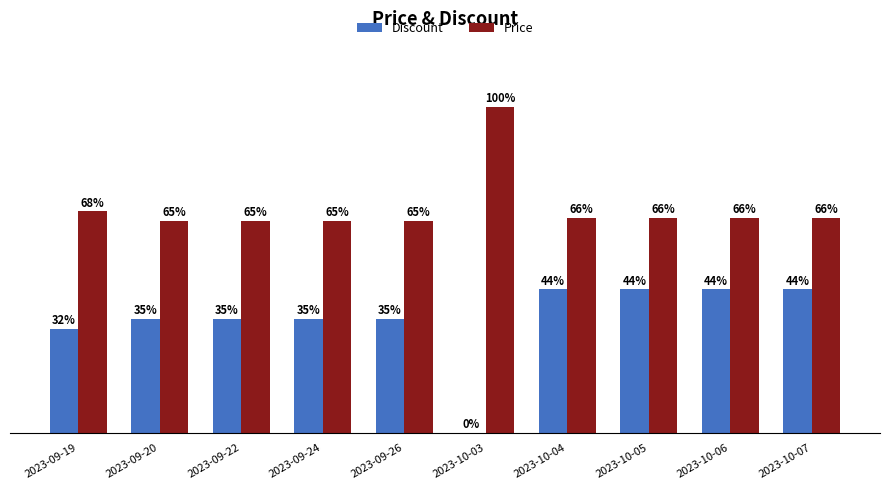

Where is Price nearest to the value 82?

2023-09-19